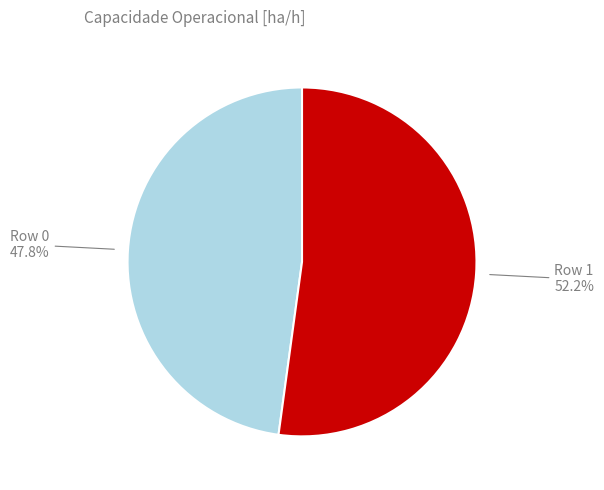

To the nearest percent, what portion does Row 0 represent?

48%